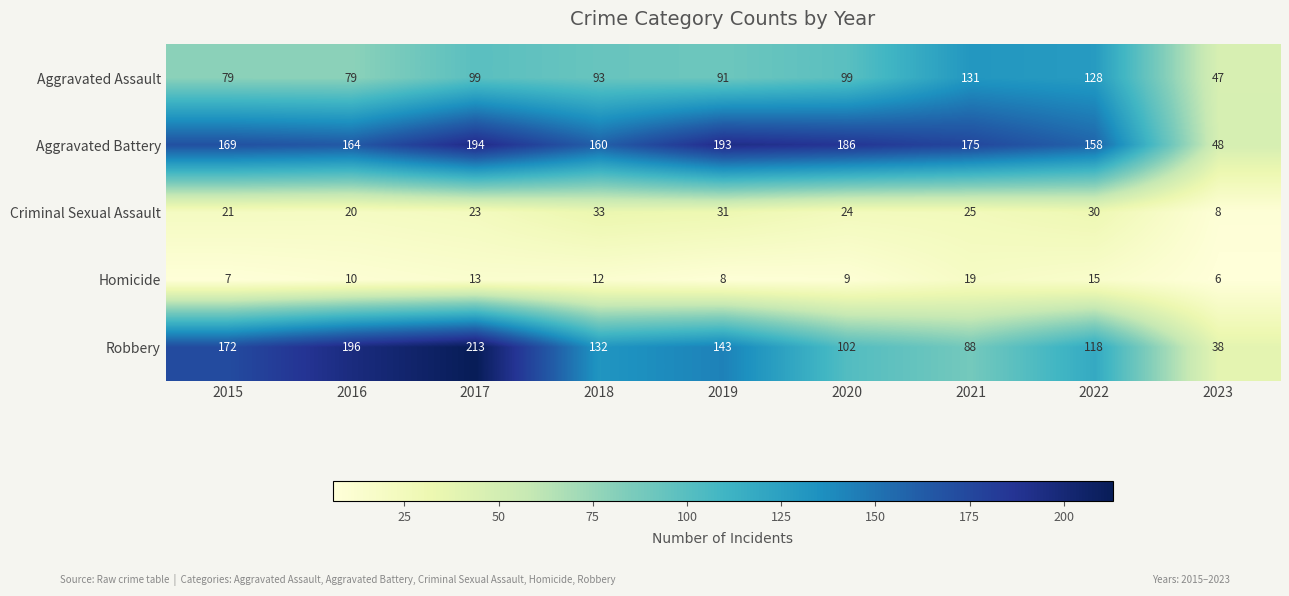

Rank the categories by Aggravated Battery value from highest to lowest.

2017, 2019, 2020, 2021, 2015, 2016, 2018, 2022, 2023